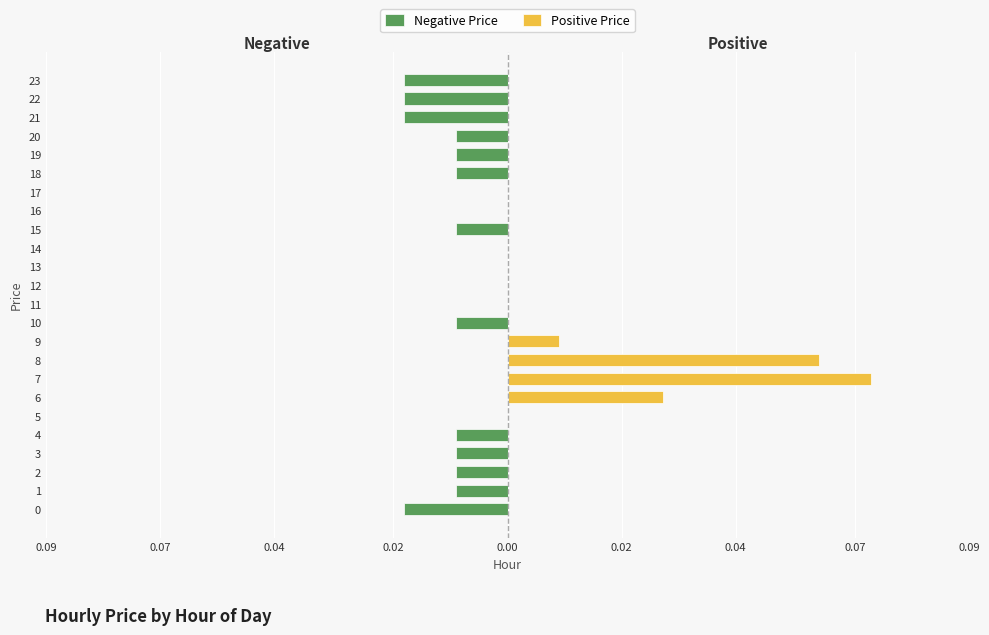

What is the sum of all Positive Price values?

0.2